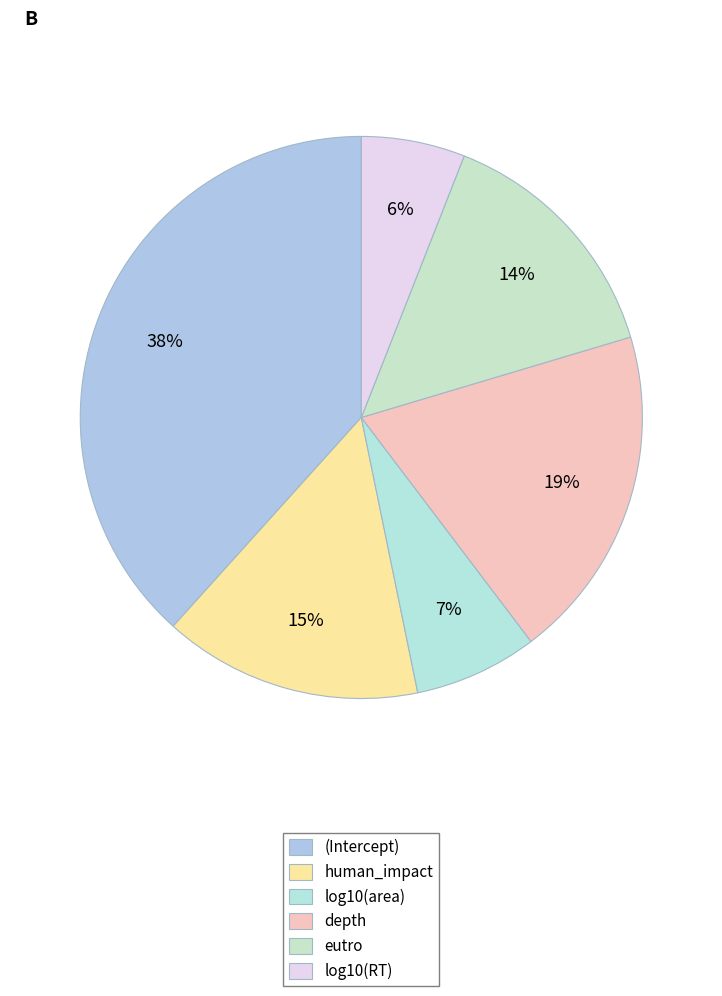

Which slice is the largest?

(Intercept)